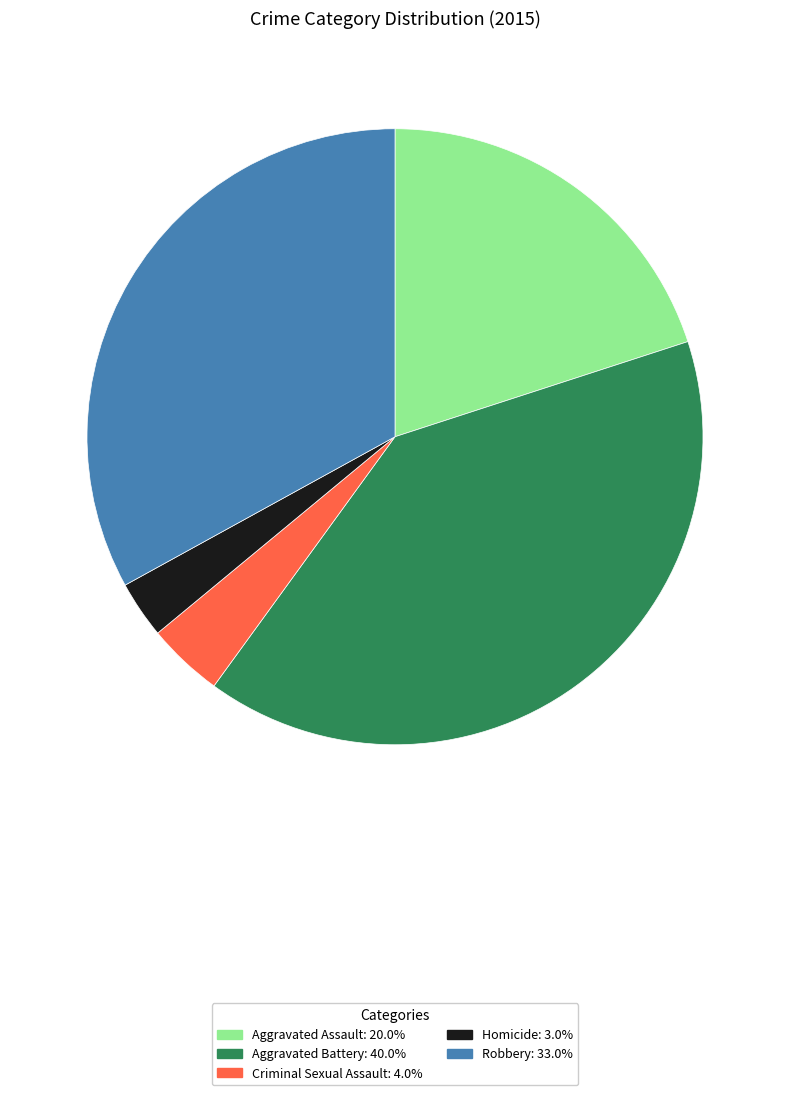

What is the largest slice in the pie chart?

Aggravated Battery